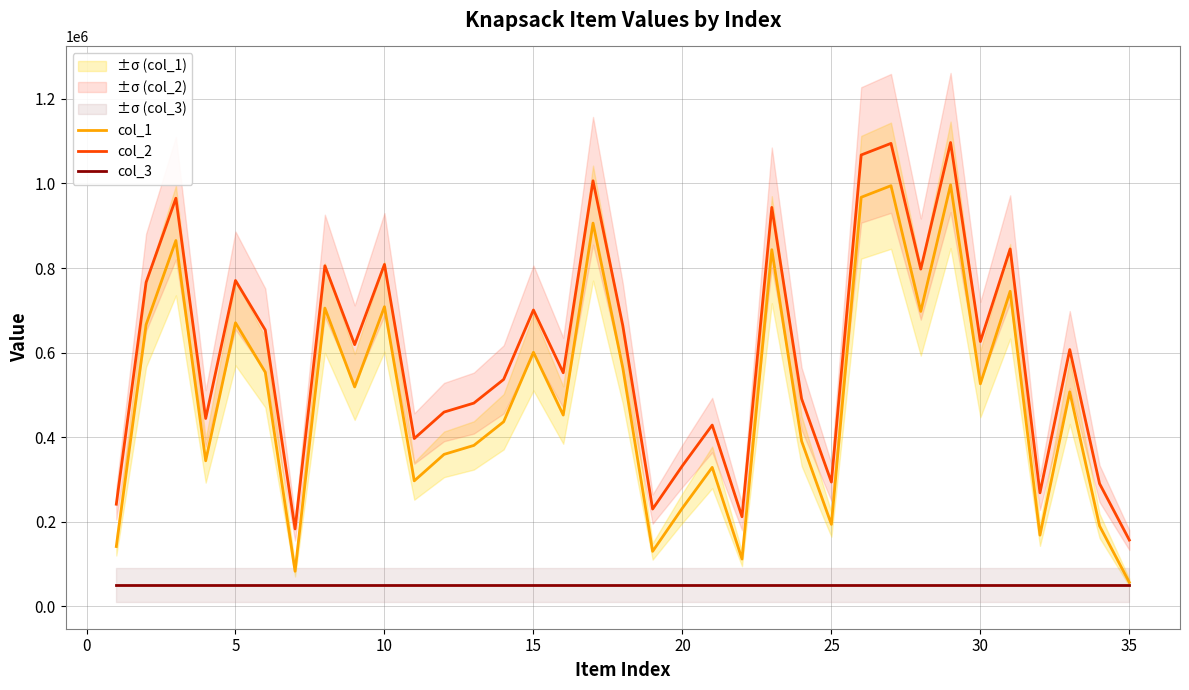

Does the chart display data point markers on the line(s)?

No